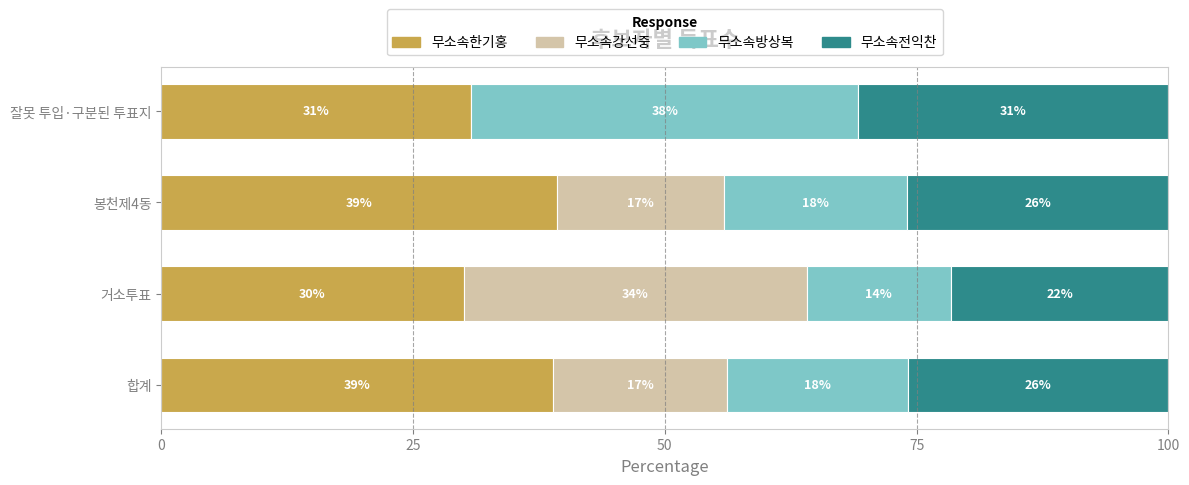

True or false: 무소속한기홍 has a value of 61.8 at 합계.

False